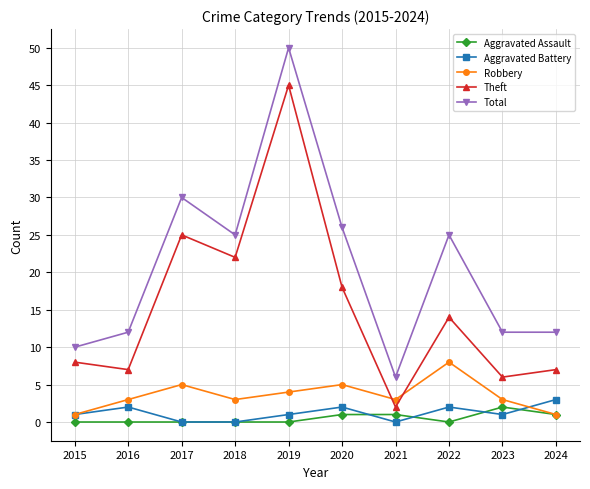

How many interior local peaks does the Total series have?

3